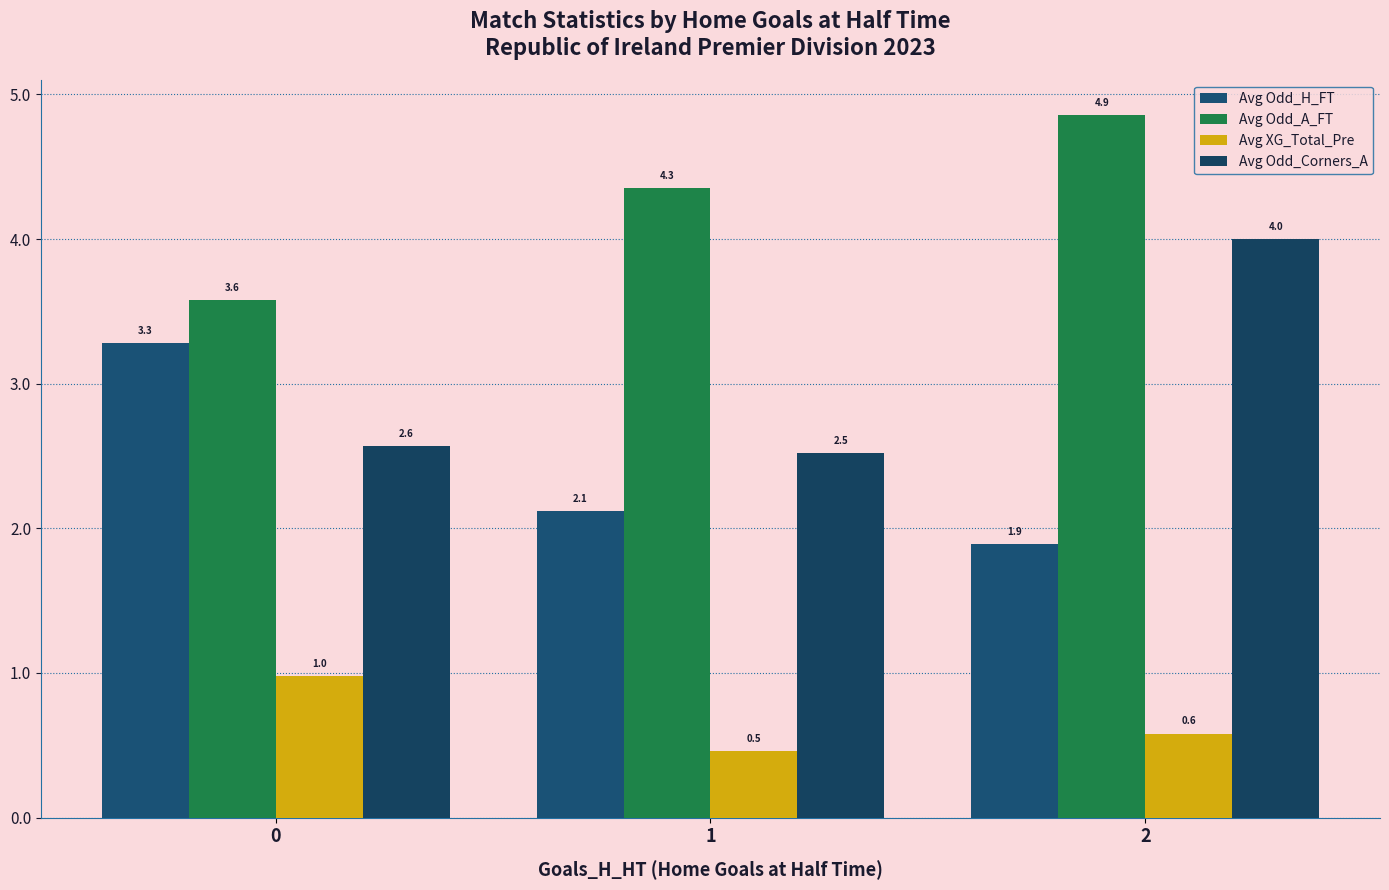

What is the value of the Avg Odd_A_FT bar at the 1st from the left?

3.6